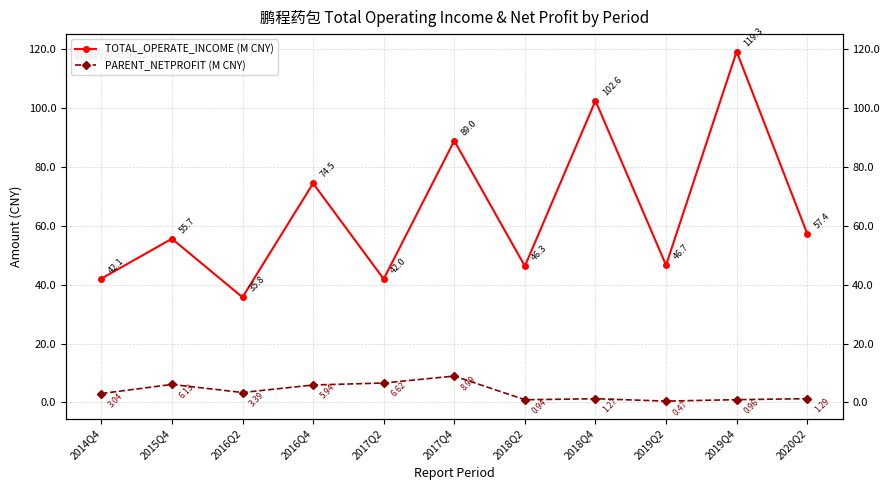

The PARENT_NETPROFIT (M CNY) series shows 8.0 at 2016Q4. True or false?

False